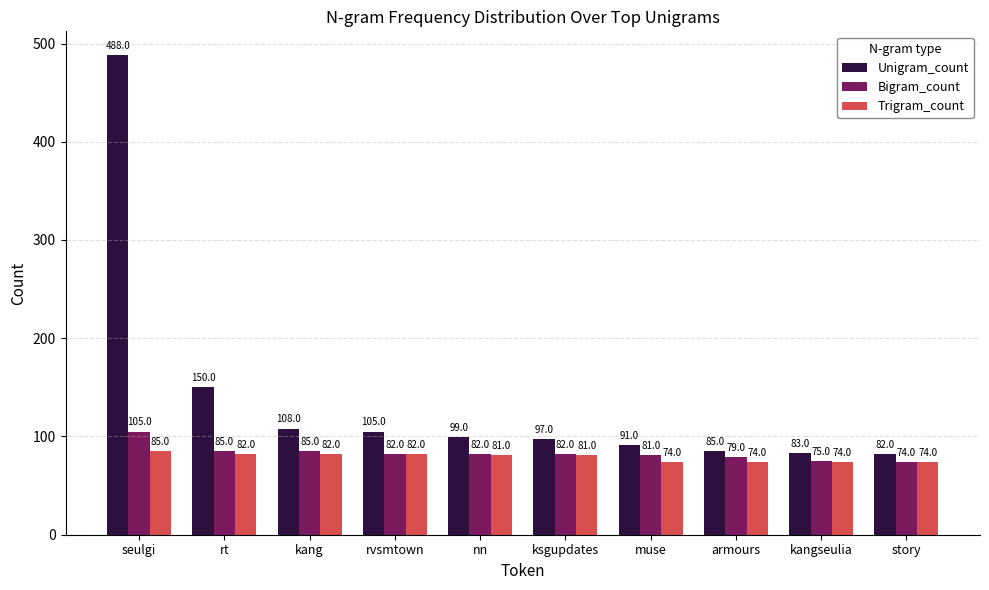

Which series has the largest range (max minus min)?

Unigram_count